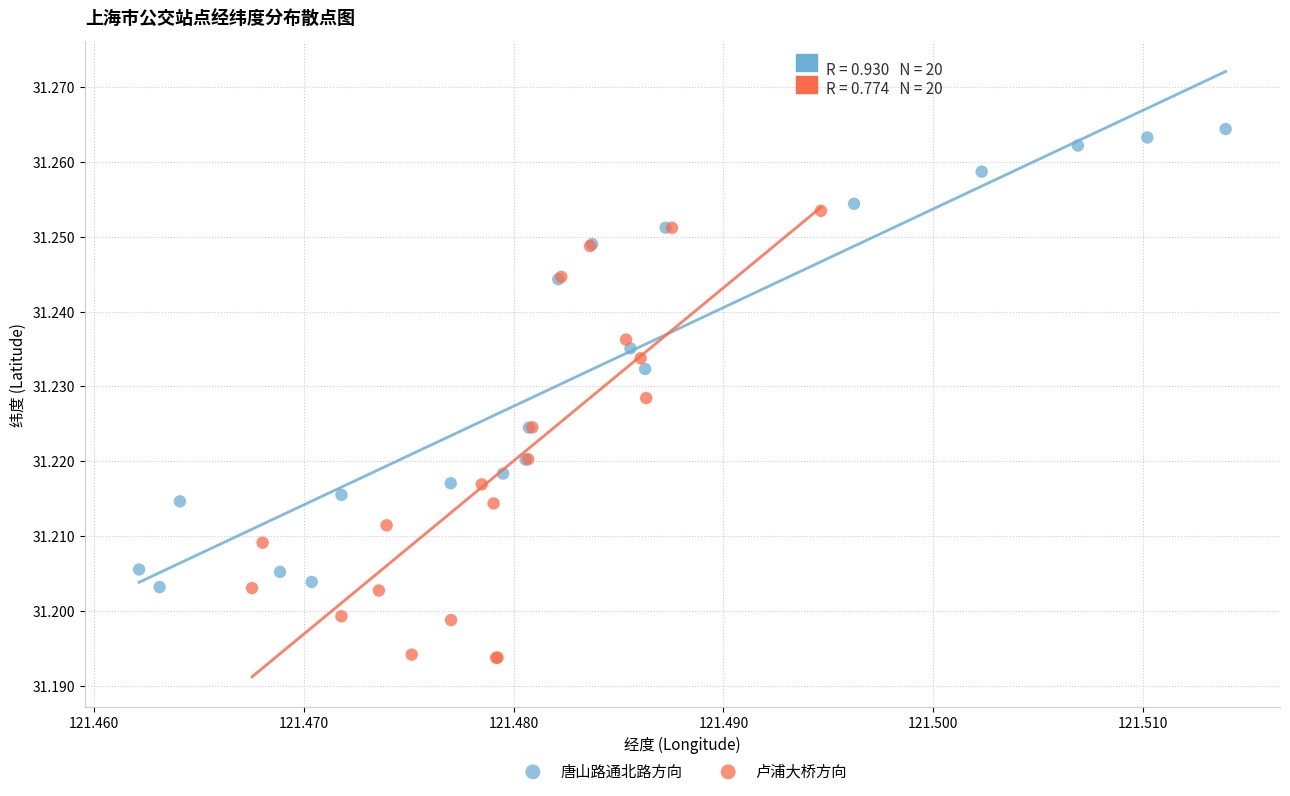

Which series reaches the maximum Y coordinate?

唐山路通北路方向